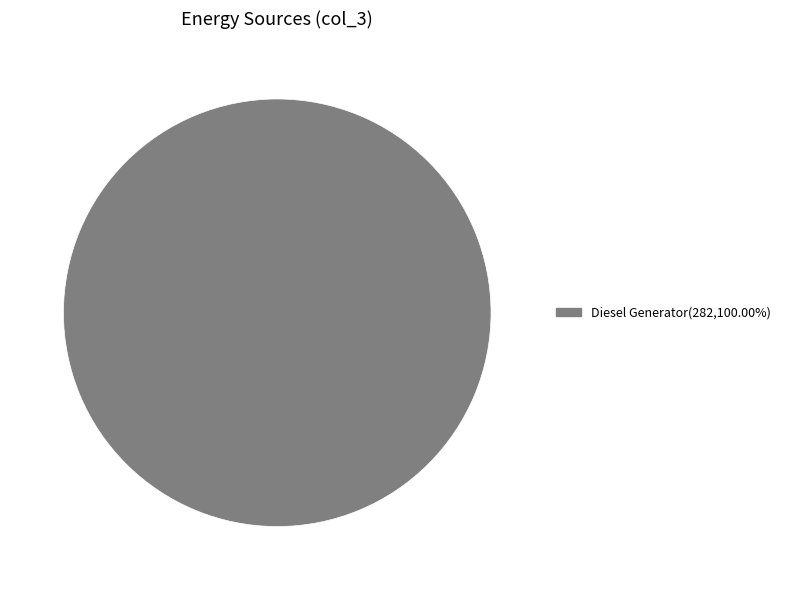

Does any single category account for the majority?

Yes